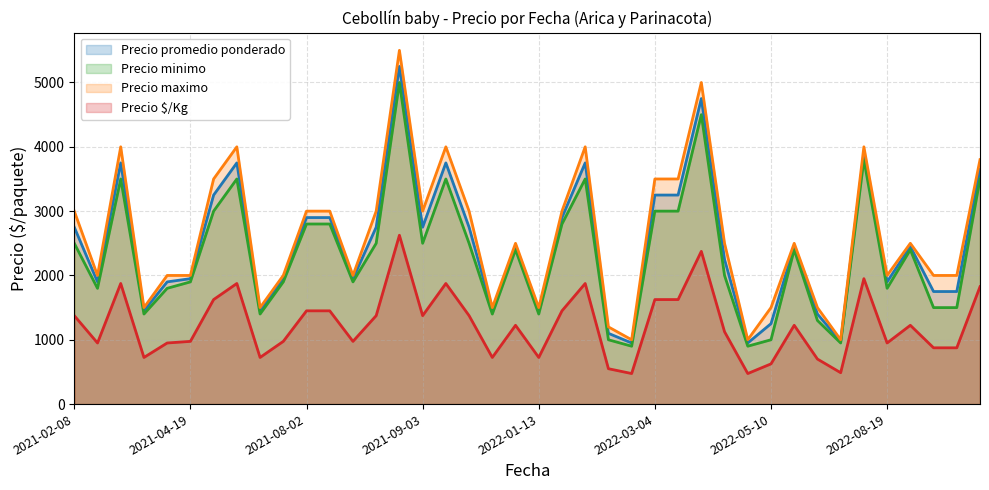

How many lines are shown in the chart?

4